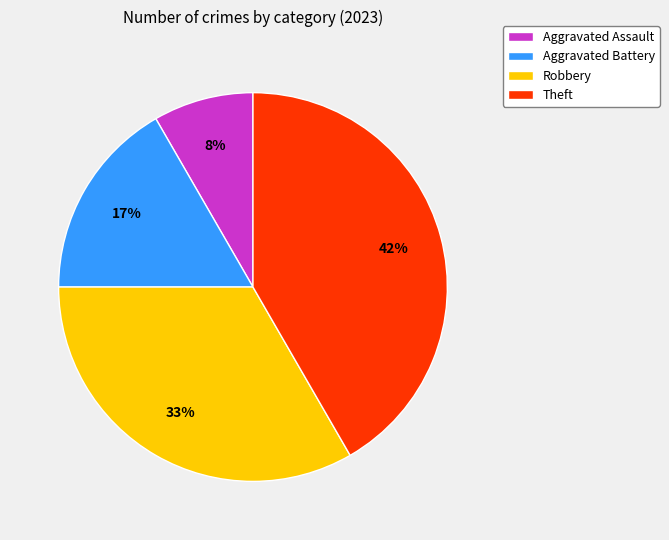

To the nearest percent, what is the average slice percentage?

25%